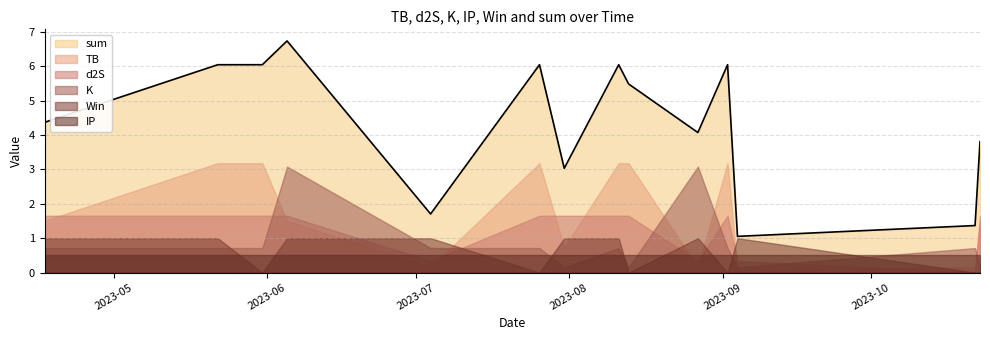

Which series has the largest total across all categories?

sum